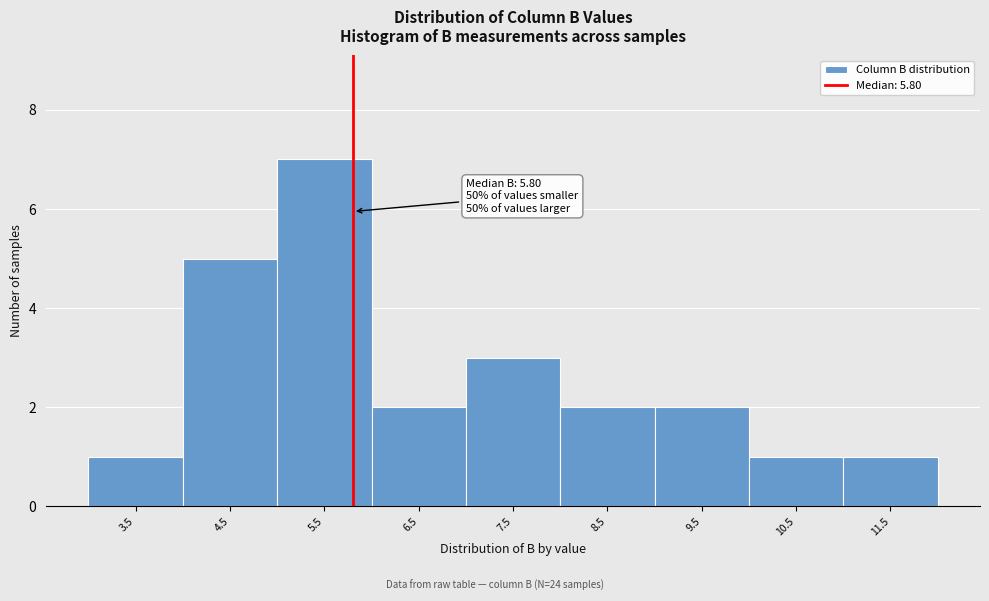

Over which range of the x-axis is the bar tallest?

5 to 6